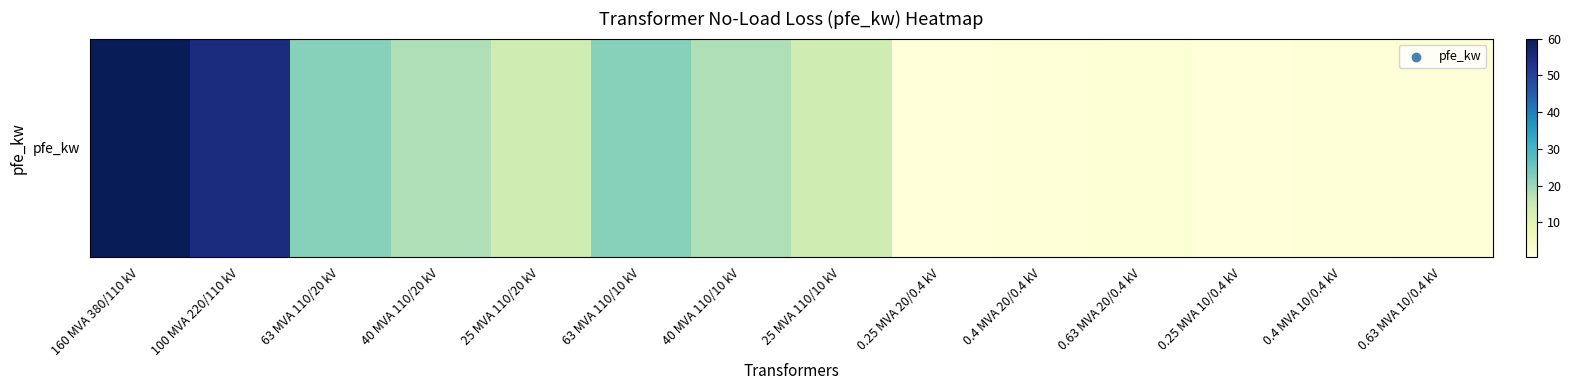

True or false: the data shows 23.9 at 25 MVA 110/10 kV.

False